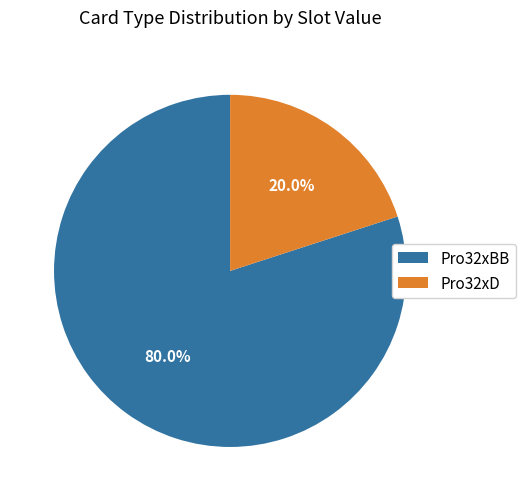

Which category has the smallest portion of the pie?

Pro32xD